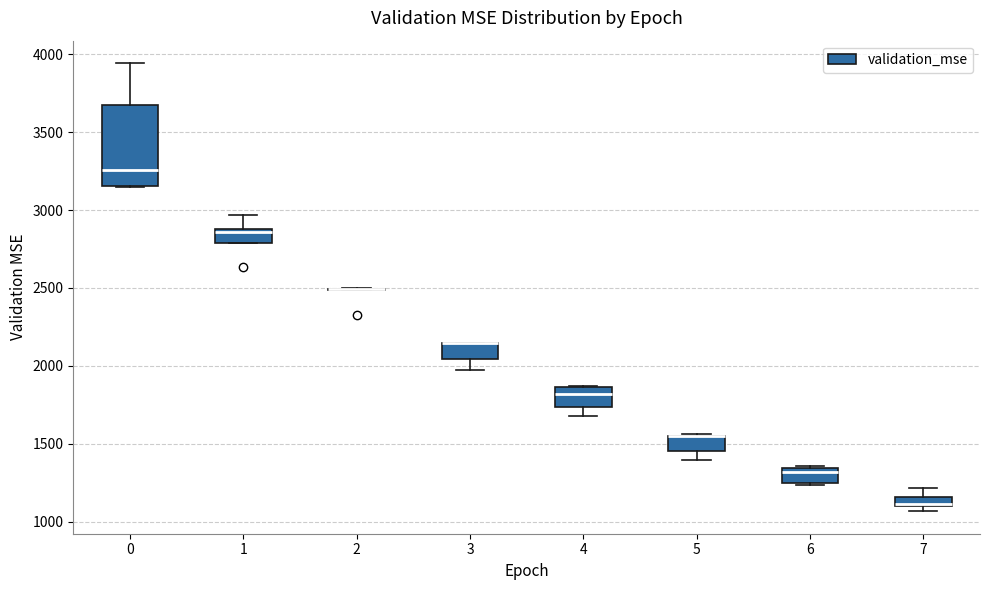

Where does the lower whisker of the box at x = 4 end on the y-axis? The values are not printed on the chart, so give them approximately, as read against the axis.

1700